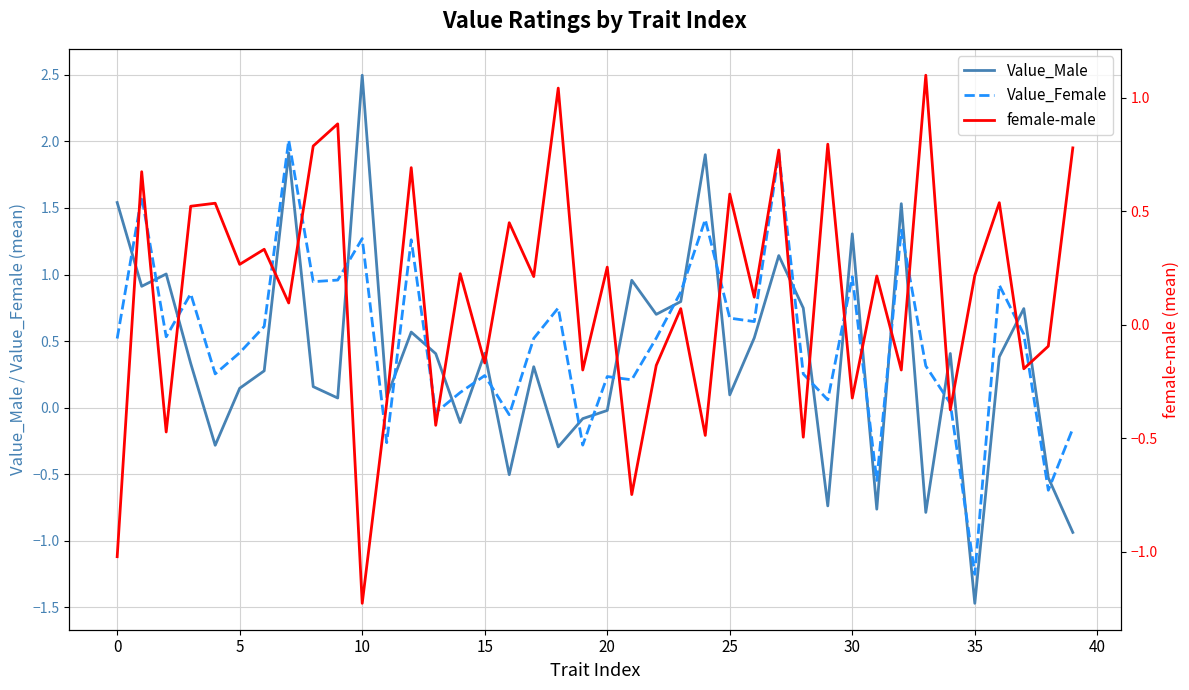

How many data points does each series have?

40